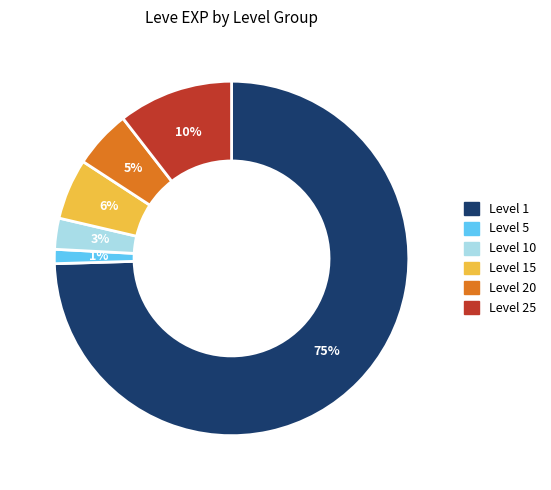

To the nearest percent, what percentage of the pie is Level 1?

75%